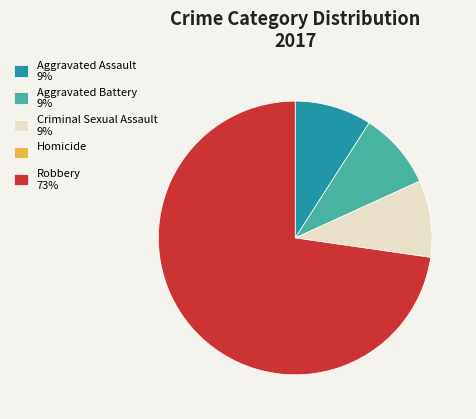

Does Robbery 73% represent more than half of the total?

Yes